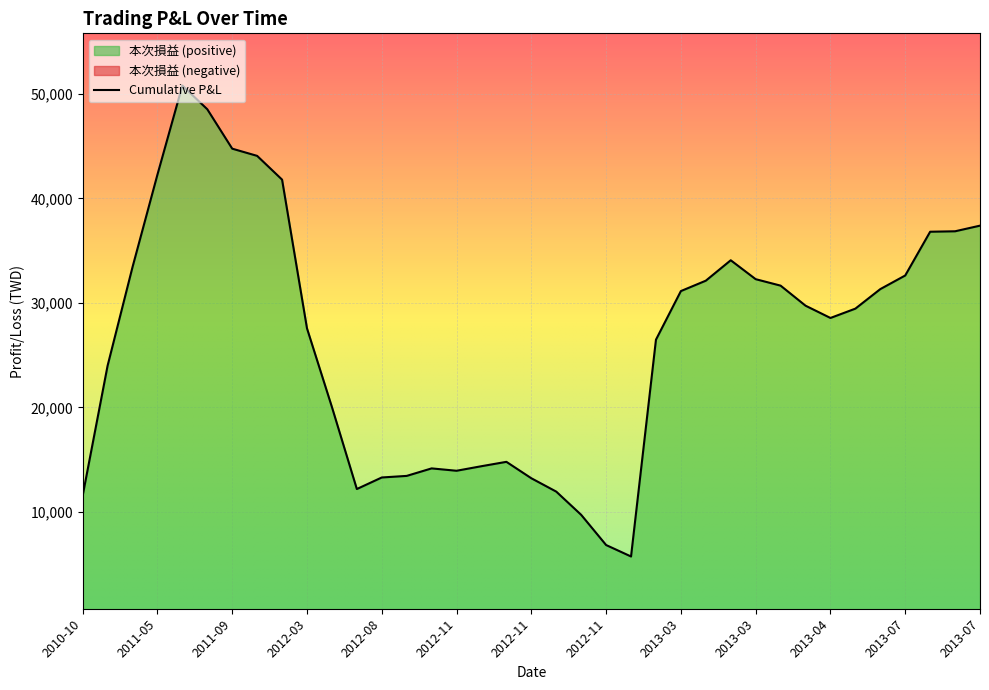

Where does the data first go above 151?

2010-10